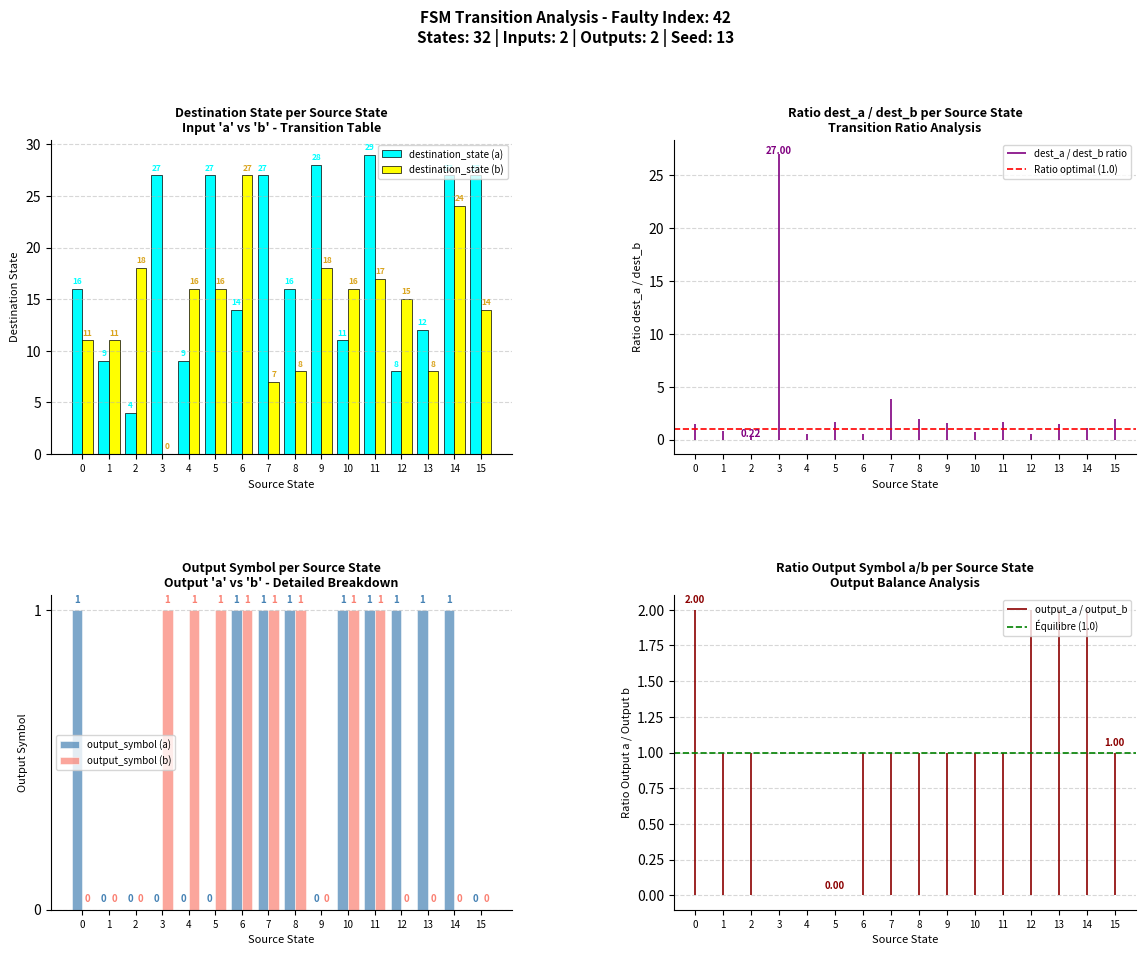

Does the chart contain stacked bars?

No